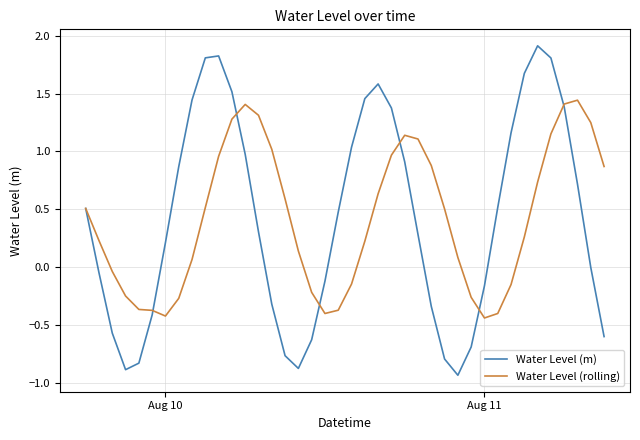

Which series has the widest spread of values?

Water Level (m)